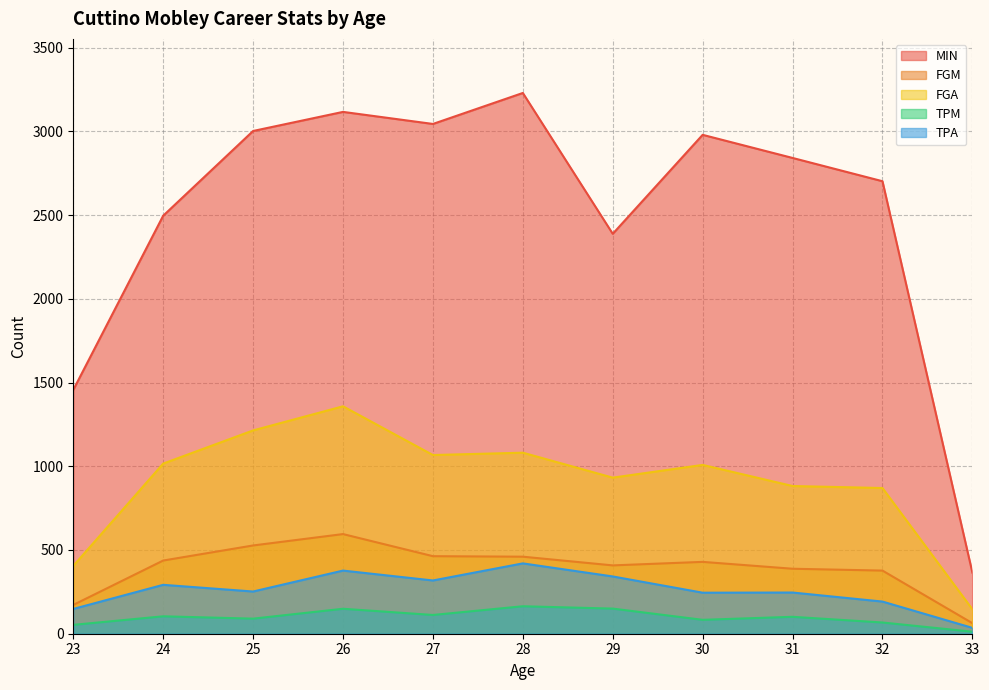

The TPM series shows 12 at 33. True or false?

True